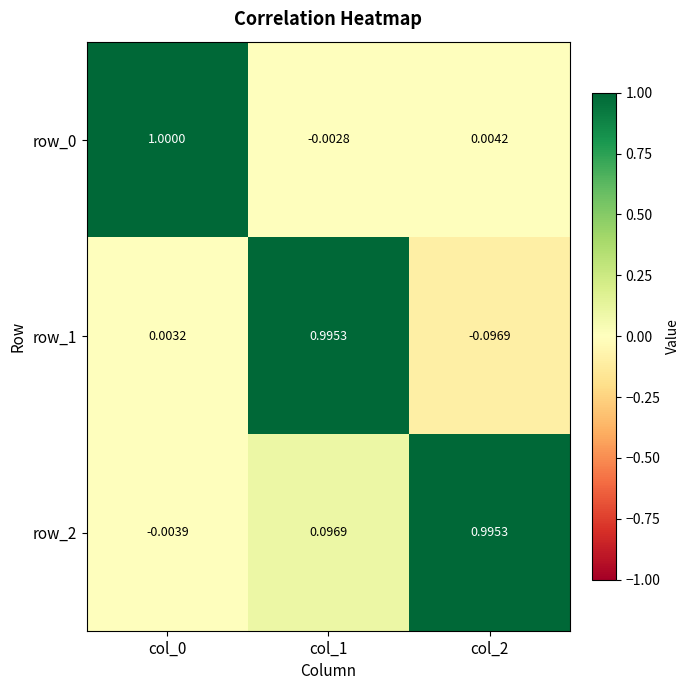

What is the average value of the row_0 series?

0.3